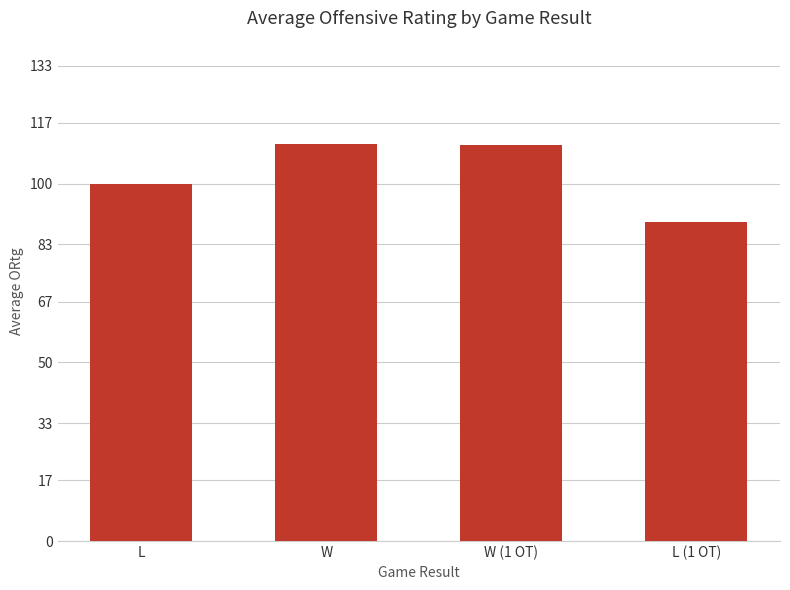

Between L and W, which is larger?

W